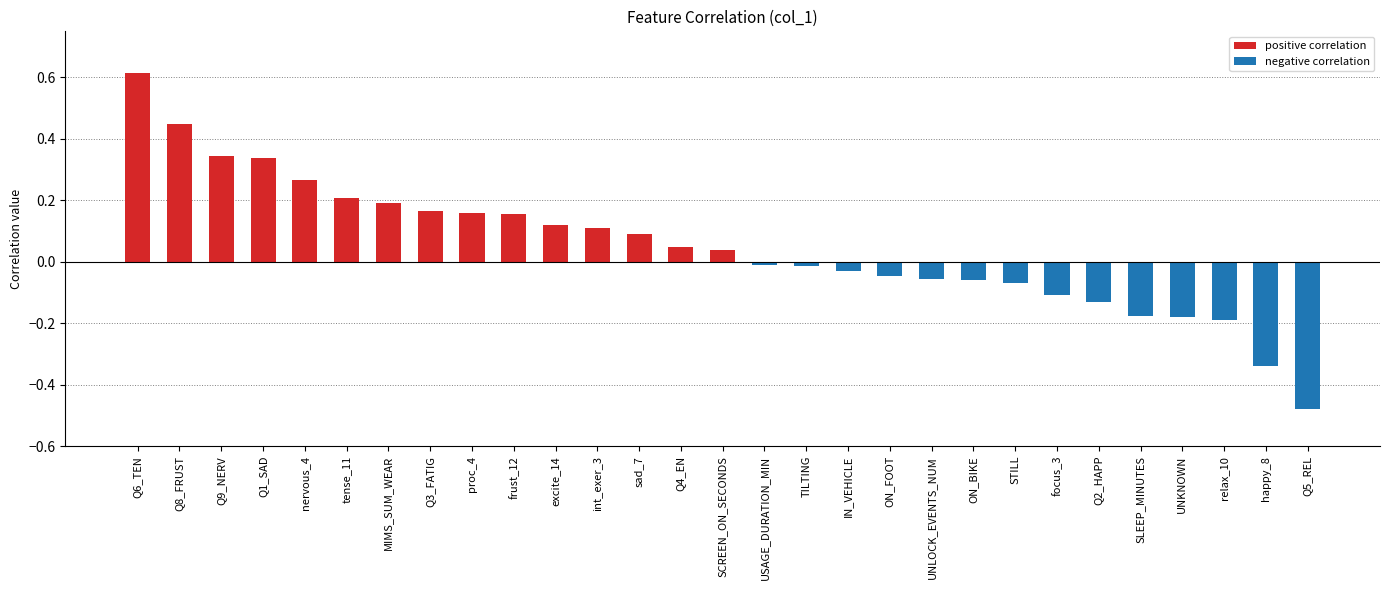

What is the smallest value displayed?

-0.5